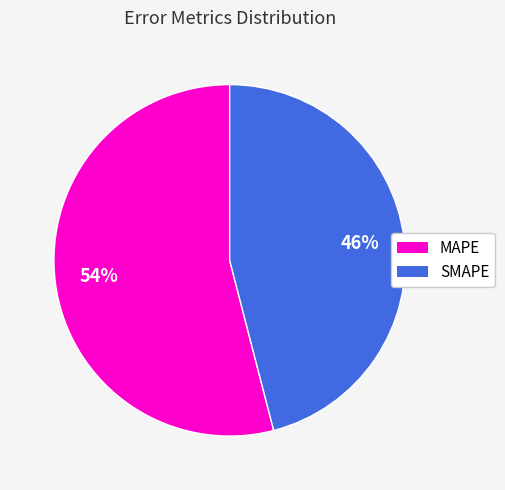

Which slice is the largest?

MAPE